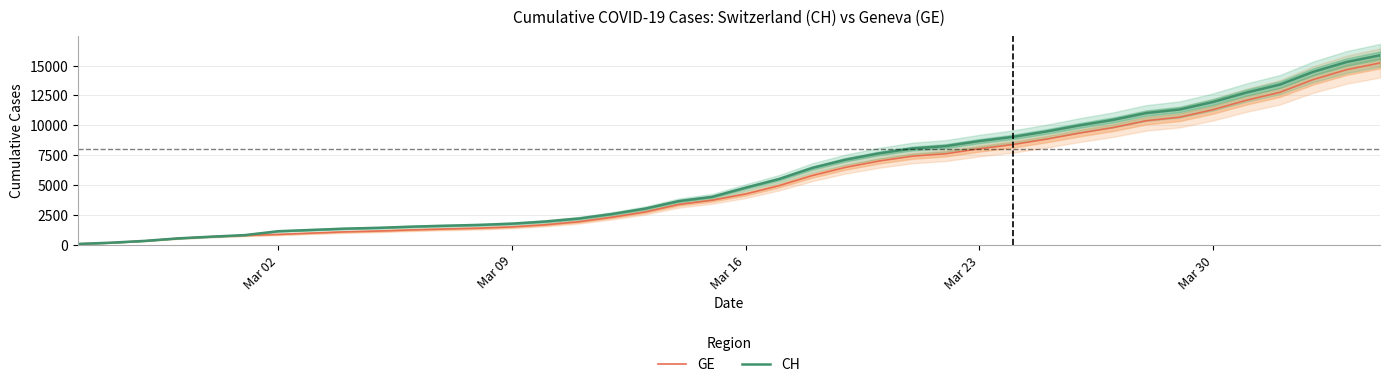

What is the greatest value displayed?

15857